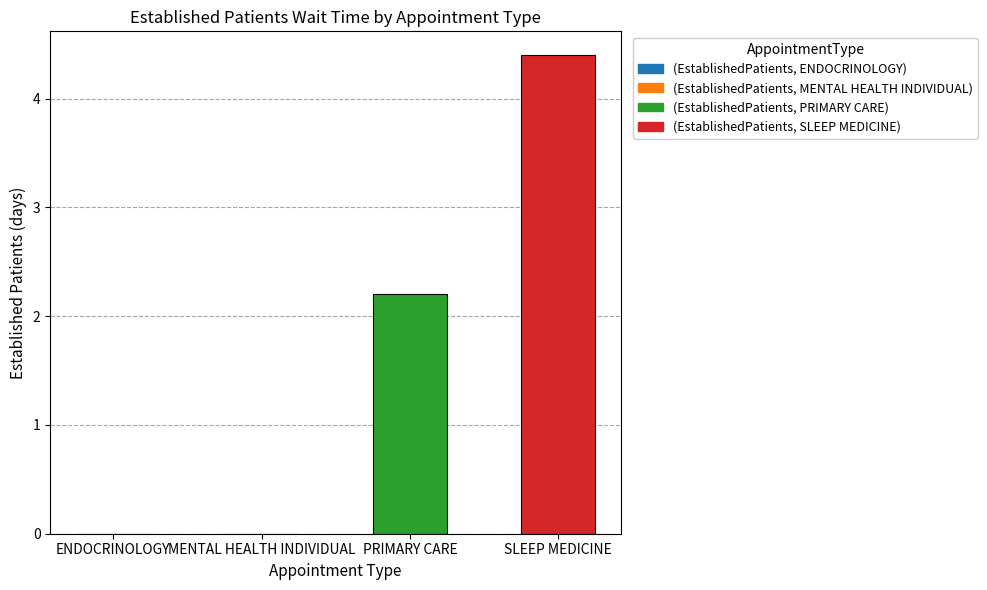

Count the number of data series in this chart.

1